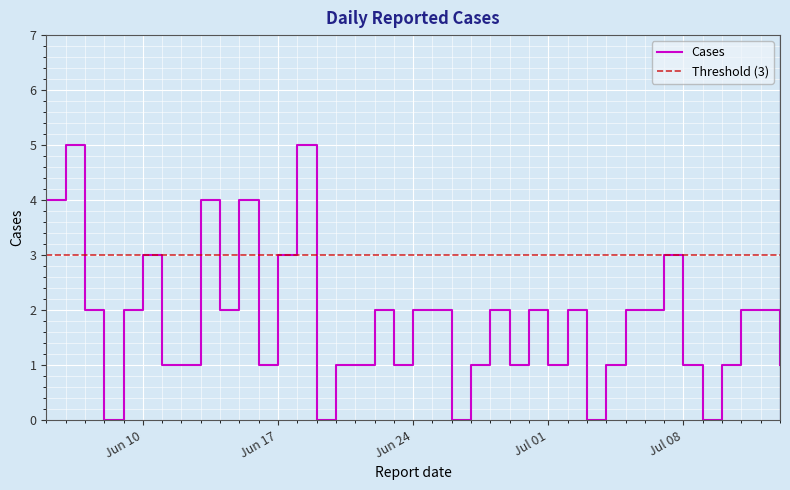

List the labels in order of value, largest first.

2025-06-06, 2025-06-18, 2025-06-05, 2025-06-13, 2025-06-15, 2025-06-10, 2025-06-17, 2025-07-07, 2025-06-07, 2025-06-09, 2025-06-14, 2025-06-22, 2025-06-24, 2025-06-25, 2025-06-28, 2025-06-30, 2025-07-02, 2025-07-05, 2025-07-06, 2025-07-11, 2025-07-12, 2025-06-11, 2025-06-12, 2025-06-16, 2025-06-20, 2025-06-21, 2025-06-23, 2025-06-27, 2025-06-29, 2025-07-01, 2025-07-04, 2025-07-08, 2025-07-10, 2025-07-13, 2025-06-08, 2025-06-19, 2025-06-26, 2025-07-03, 2025-07-09